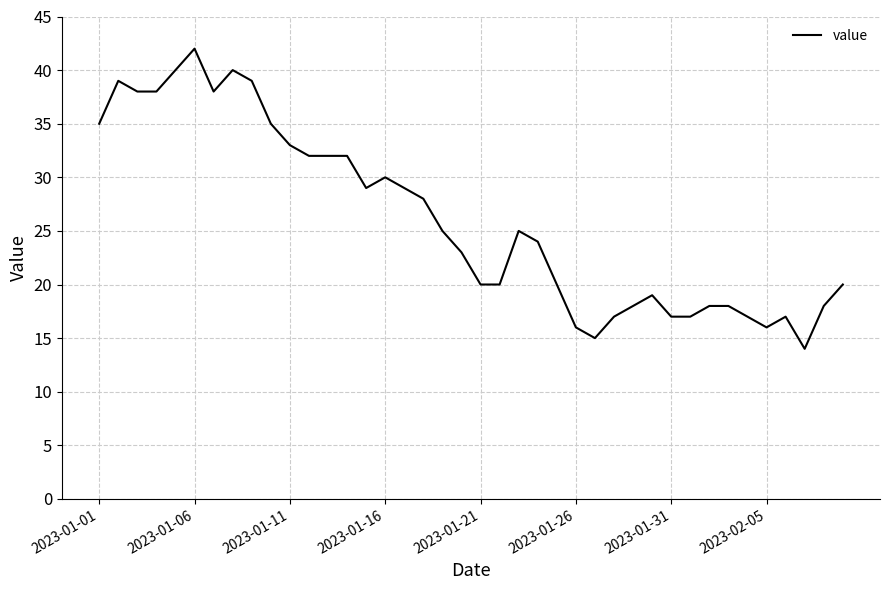

What is the minimum value shown in the chart?

14